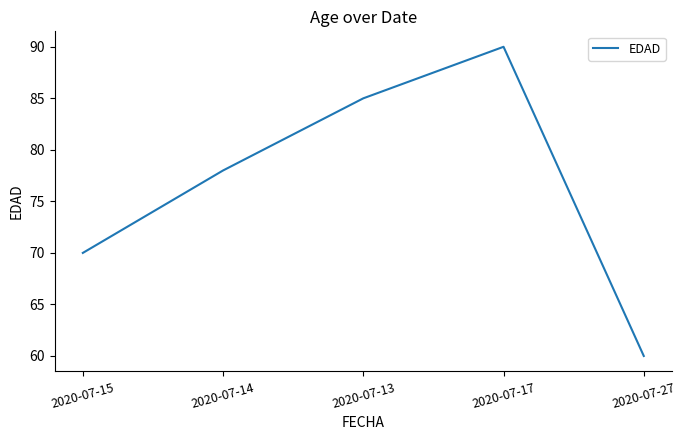

The value at 2020-07-14 is 128. True or false?

False